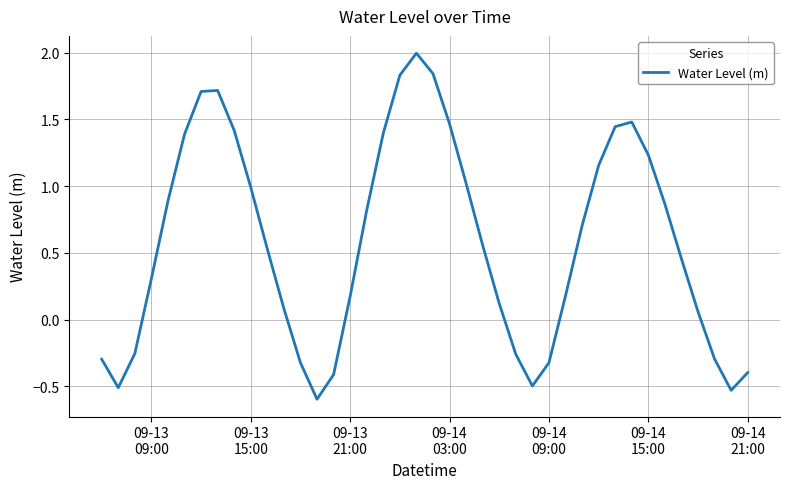

What is the difference between the maximum and minimum values?

2.6